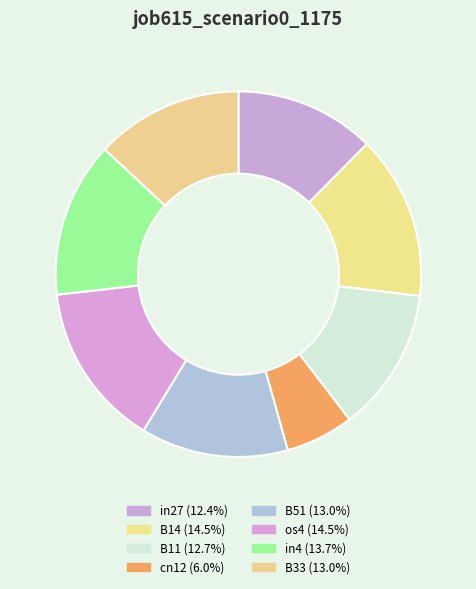

Combined, what portion of the pie is in4 and os4?

28.3%